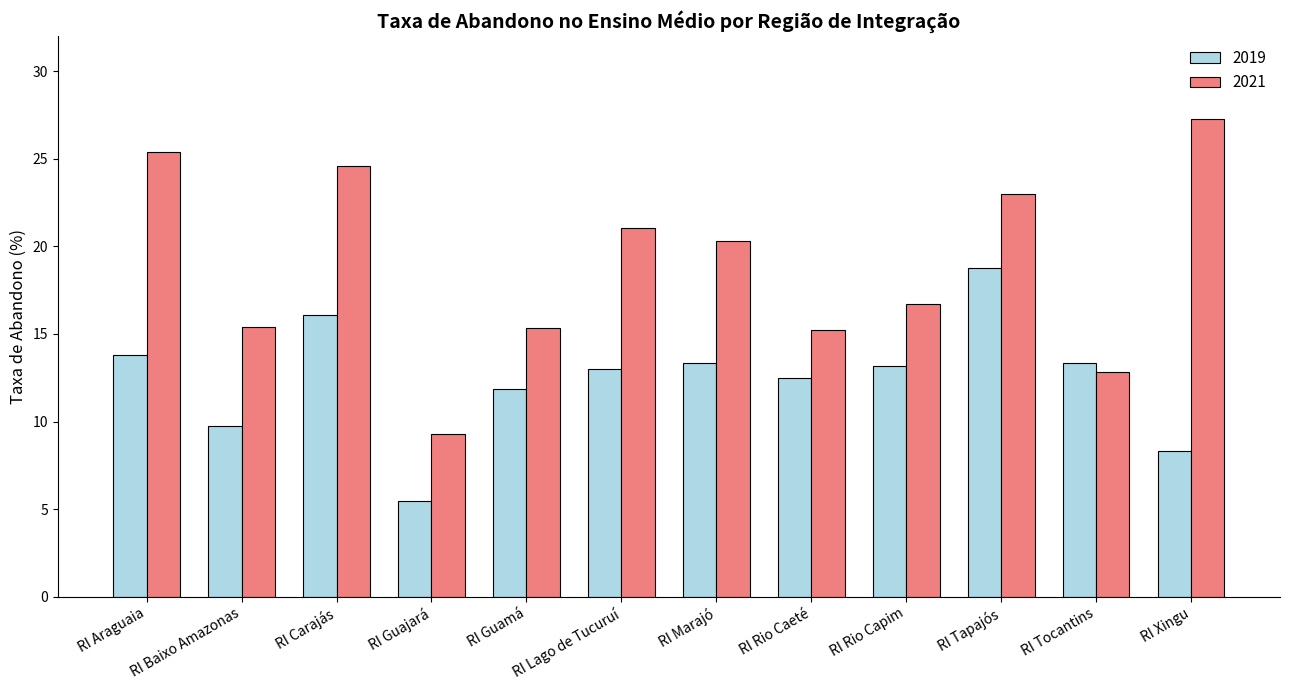

Which series changed the most between RI Rio Capim and RI Tapajós?

2021